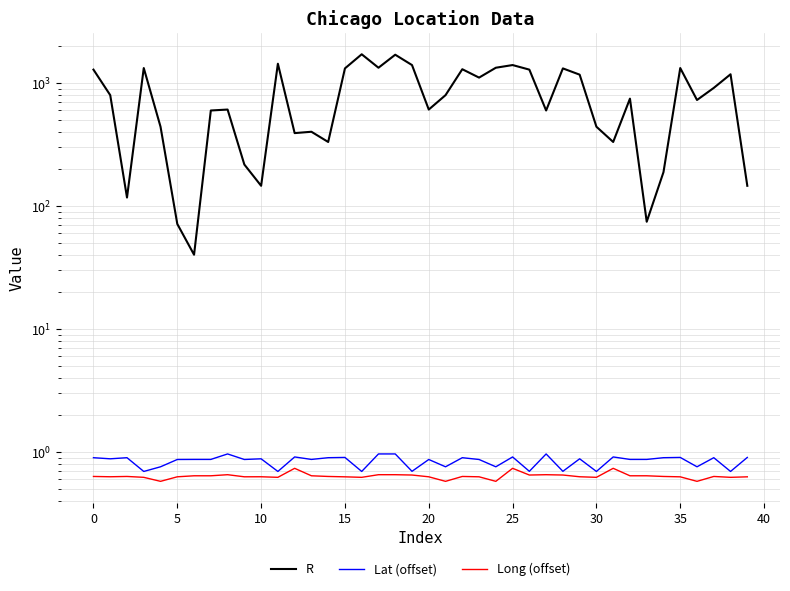

Reading left to right, list all the values displayed in this chart.

R: 1288.2	798.7	117.3	1327.1	442.1	71.5	40.2	599.2	609.8	217.7	146.2	1438.9	392.3	402.3	332.2	1318.3	1717.7	1334.8	1703.5	1403.3	609.8	798.7	1298.1	1109.5	1334.8	1403.3	1288.2	599.2	1318.3	1172.4	442.1	332.2	748.1	74.6	188.7	1327.1	729.3	914.8	1181.0	146.2
Lat (offset): 0.9	0.9	0.9	0.7	0.8	0.9	0.9	0.9	1.0	0.9	0.9	0.7	0.9	0.9	0.9	0.9	0.7	1.0	1.0	0.7	0.9	0.8	0.9	0.9	0.8	0.9	0.7	1.0	0.7	0.9	0.7	0.9	0.9	0.9	0.9	0.9	0.8	0.9	0.7	0.9
Long (offset): 0.6	0.6	0.6	0.6	0.6	0.6	0.6	0.6	0.7	0.6	0.6	0.6	0.7	0.6	0.6	0.6	0.6	0.7	0.7	0.6	0.6	0.6	0.6	0.6	0.6	0.7	0.6	0.7	0.6	0.6	0.6	0.7	0.6	0.6	0.6	0.6	0.6	0.6	0.6	0.6